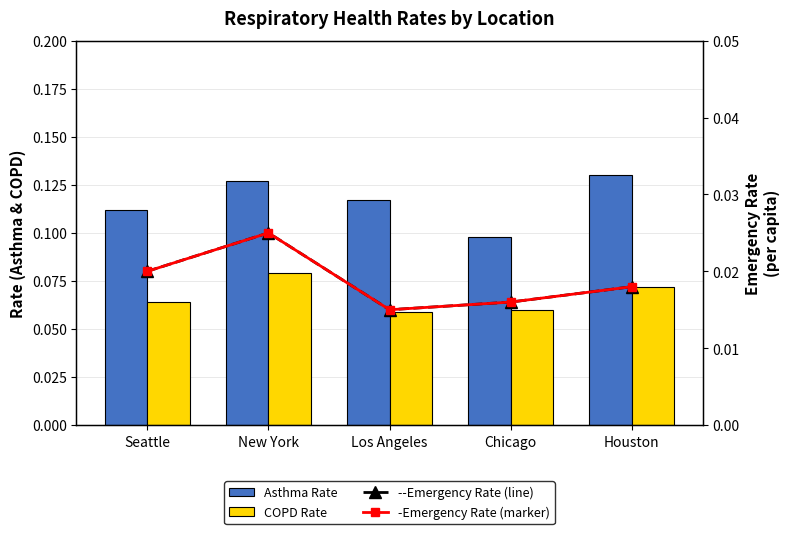

What is the sum of all Emergency Rate (Black) values?

0.1